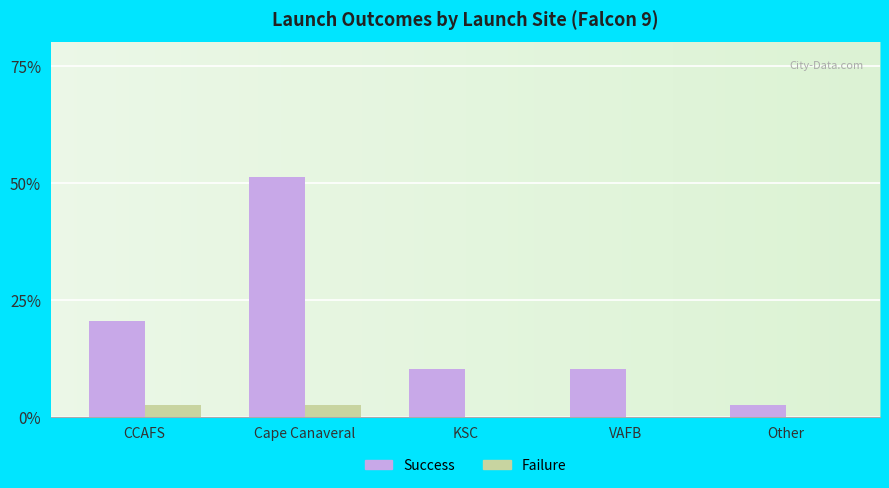

Which series has the widest spread of values?

Success